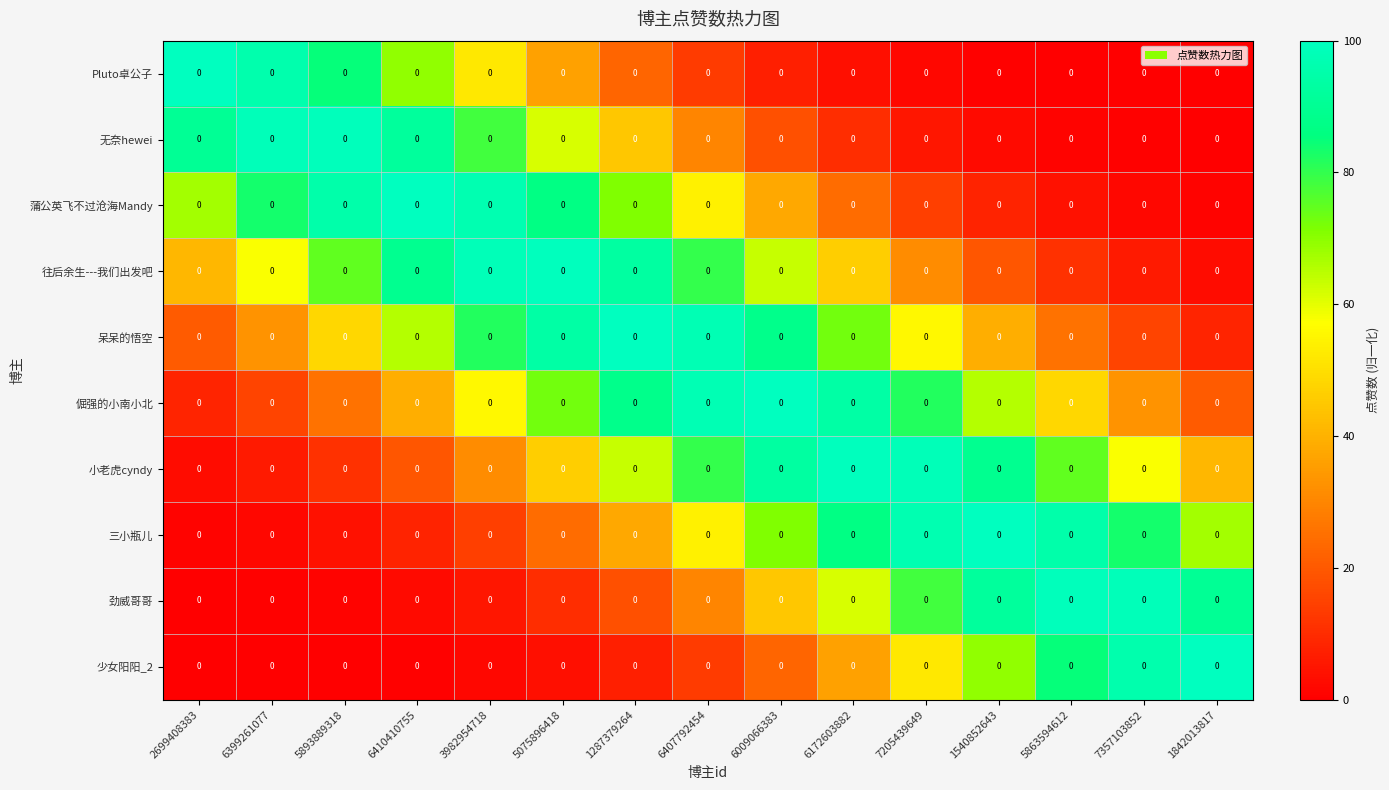

What is the sum of the 倔强的小南小北 values at 1842013817 and 6172603882?

114.7